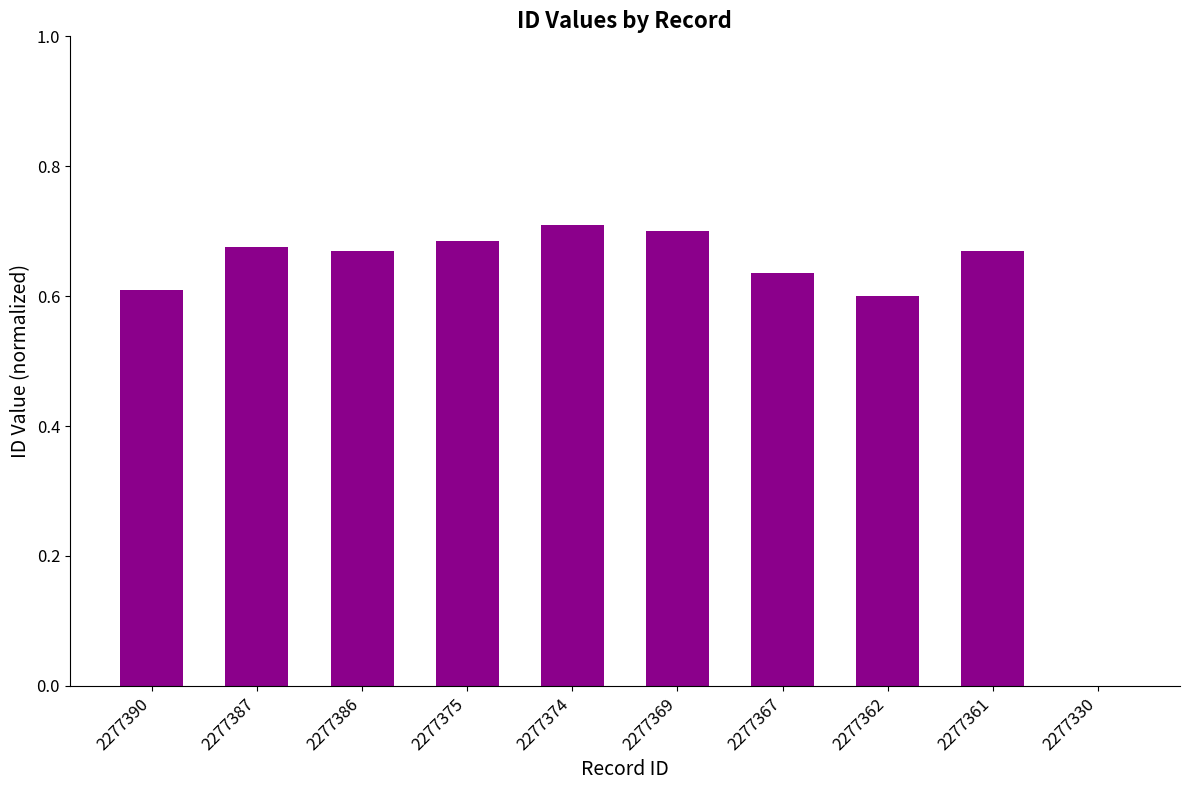

How many data points does each series have?

10